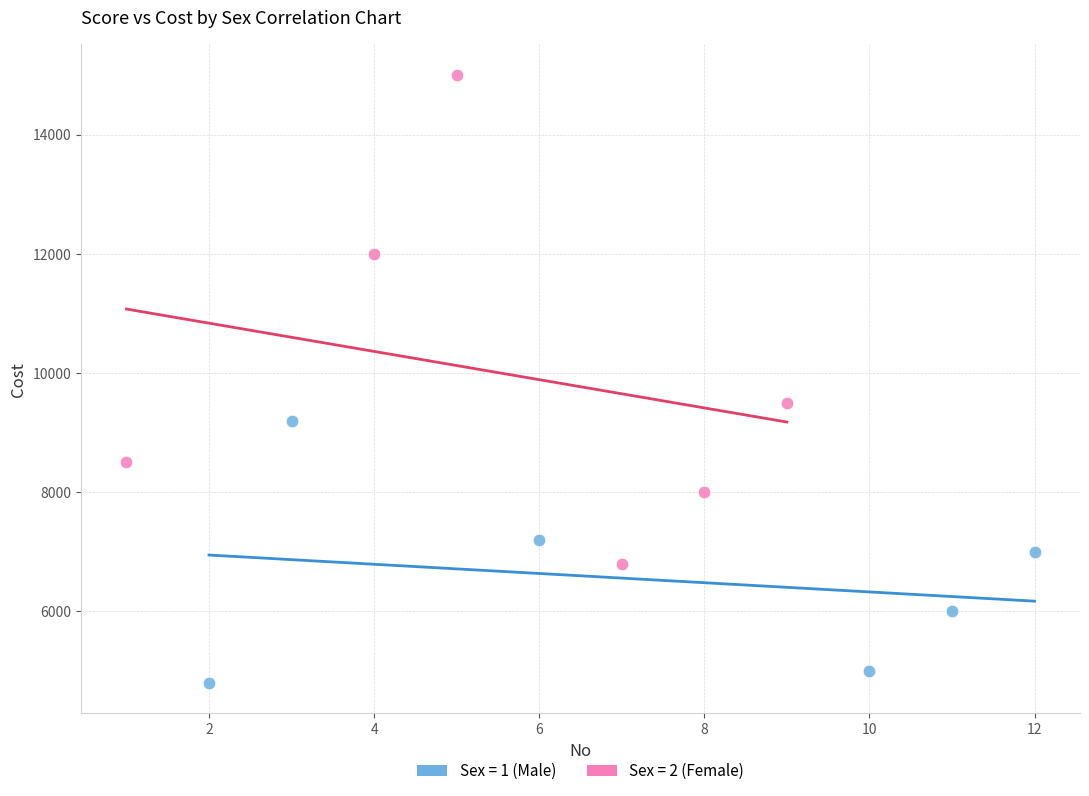

Which series has the widest spread of Y values?

Sex = 2 (Female)